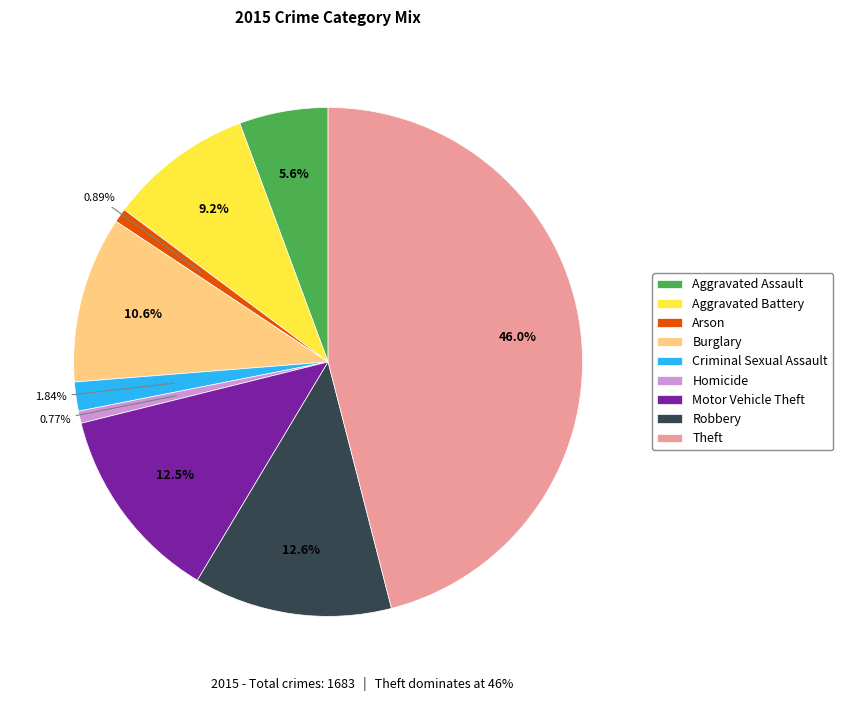

To the nearest percent, what is the difference between the Theft and Aggravated Battery slice percentages?

37%